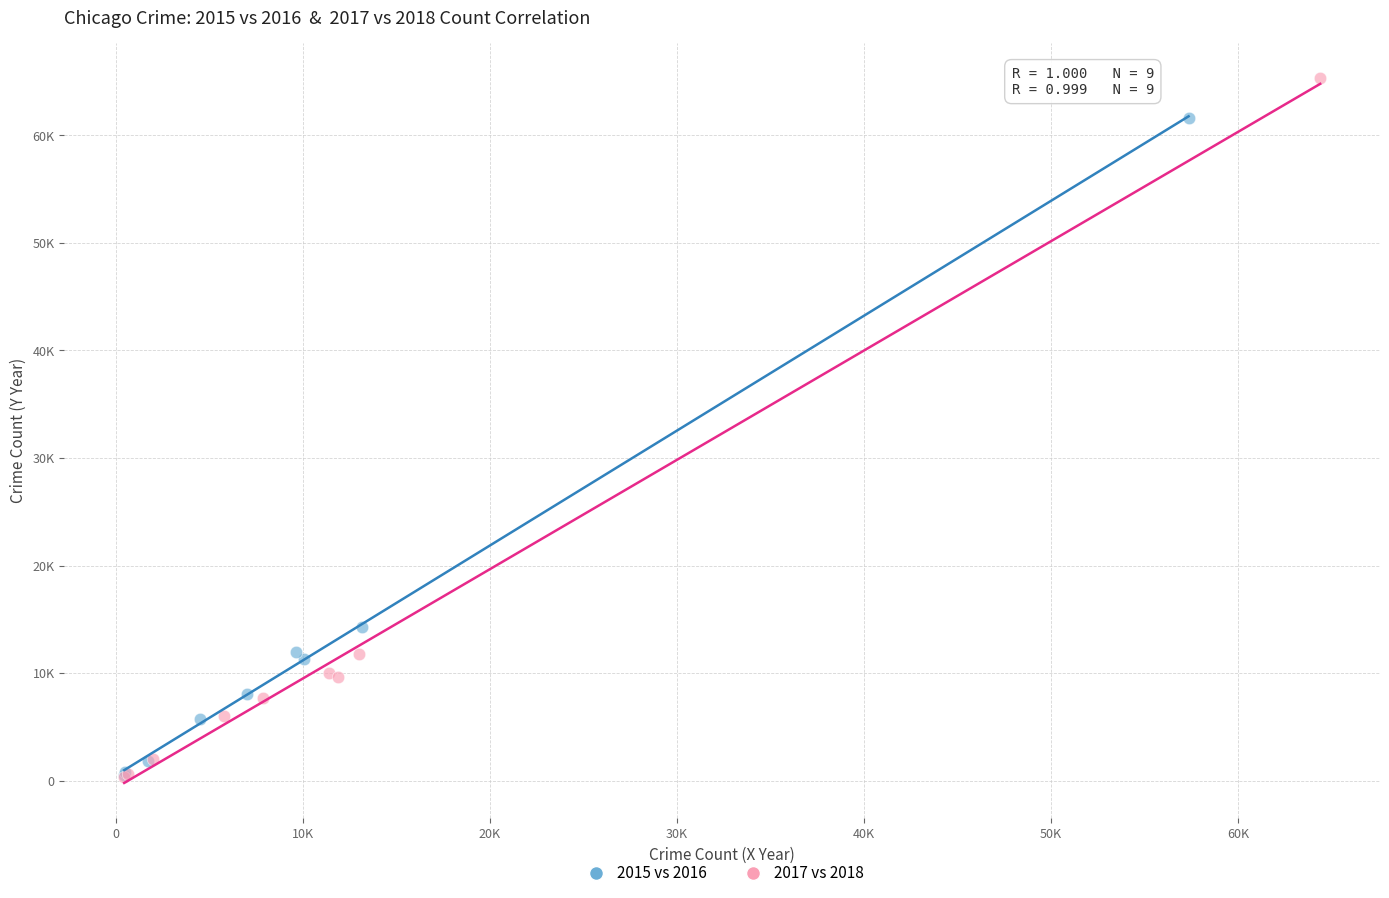

What are all the series names shown in the legend?

2015 vs 2016, 2017 vs 2018